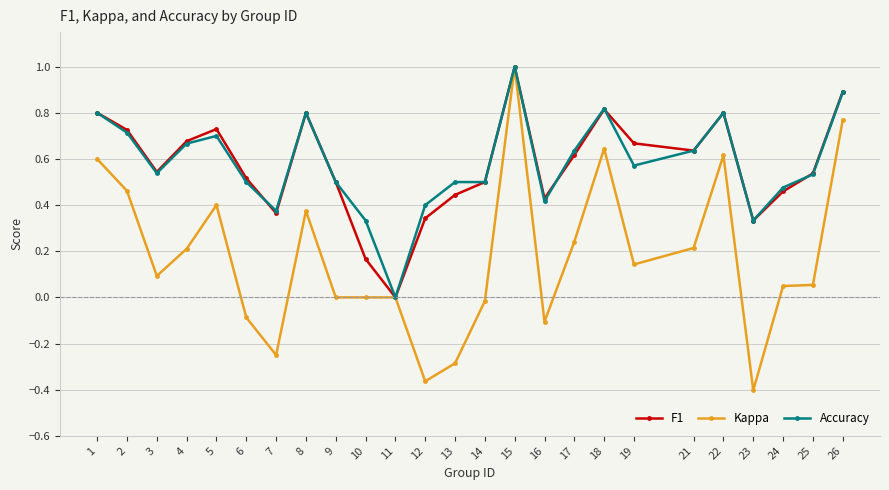

Is it true that Accuracy equals 0.4 at 15?

False